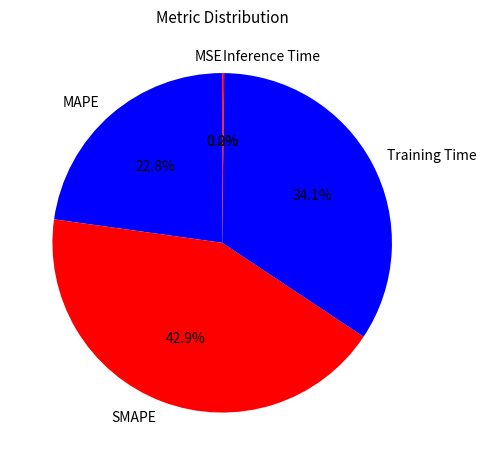

Which category has the biggest portion of the pie?

SMAPE